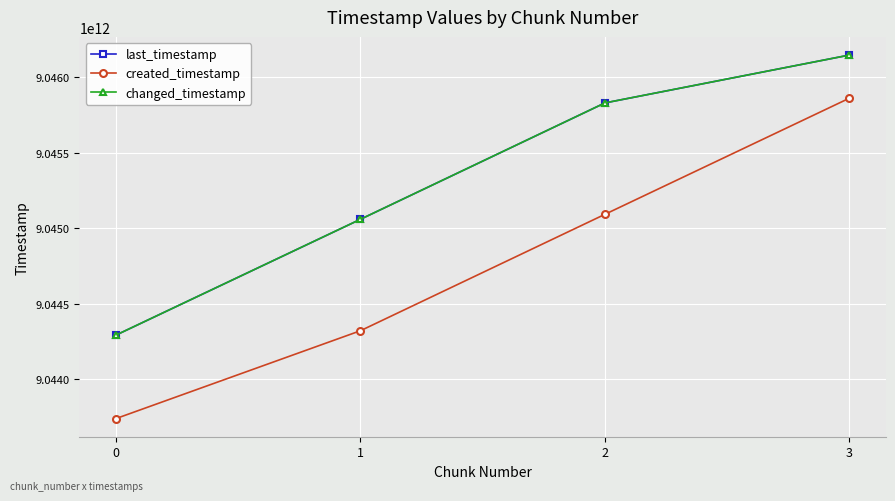

Which series has the largest total across all categories?

last_timestamp